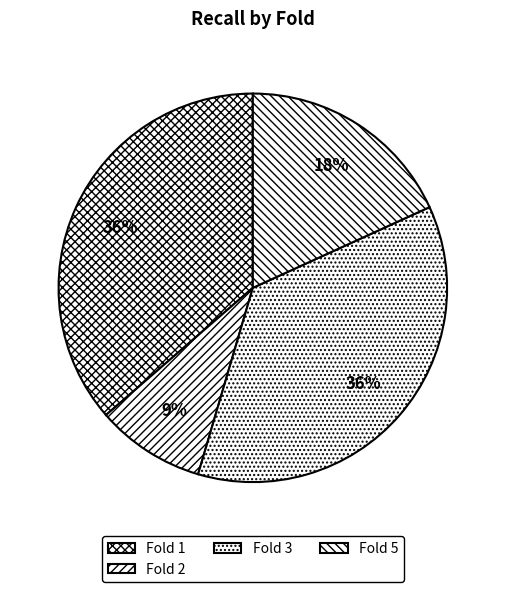

Is it true that Fold 3 is 43% of the pie?

False